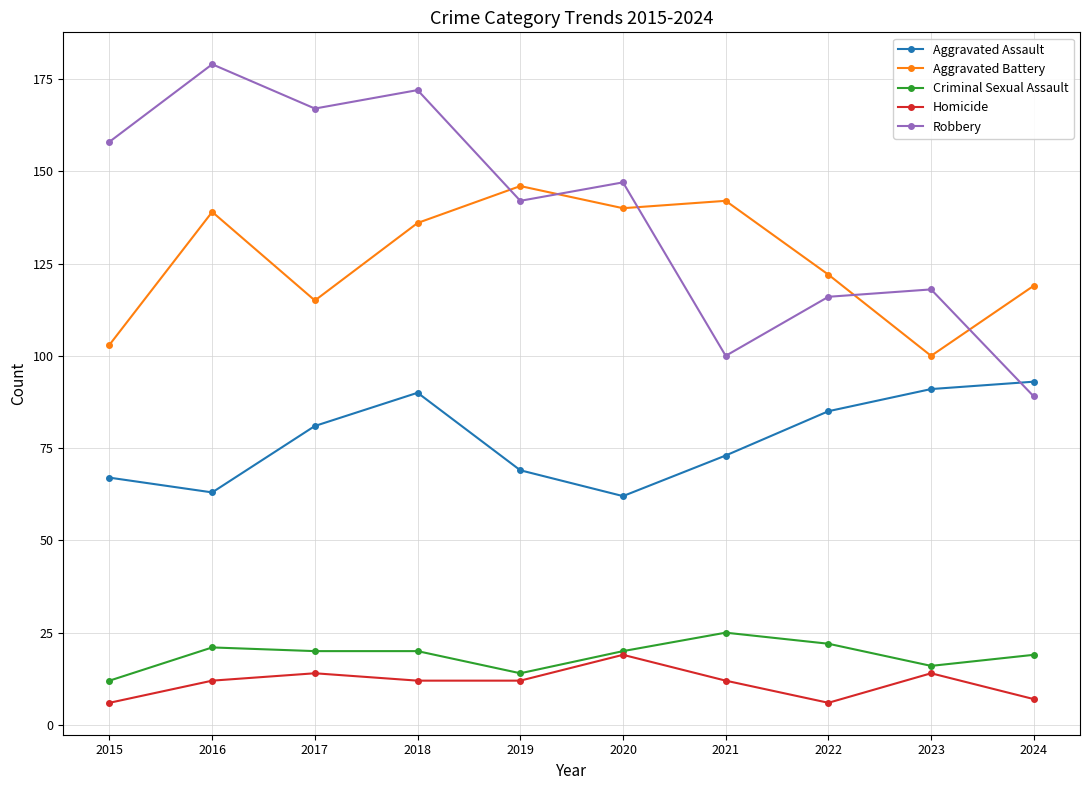

What is the minimum value shown in the chart?

6